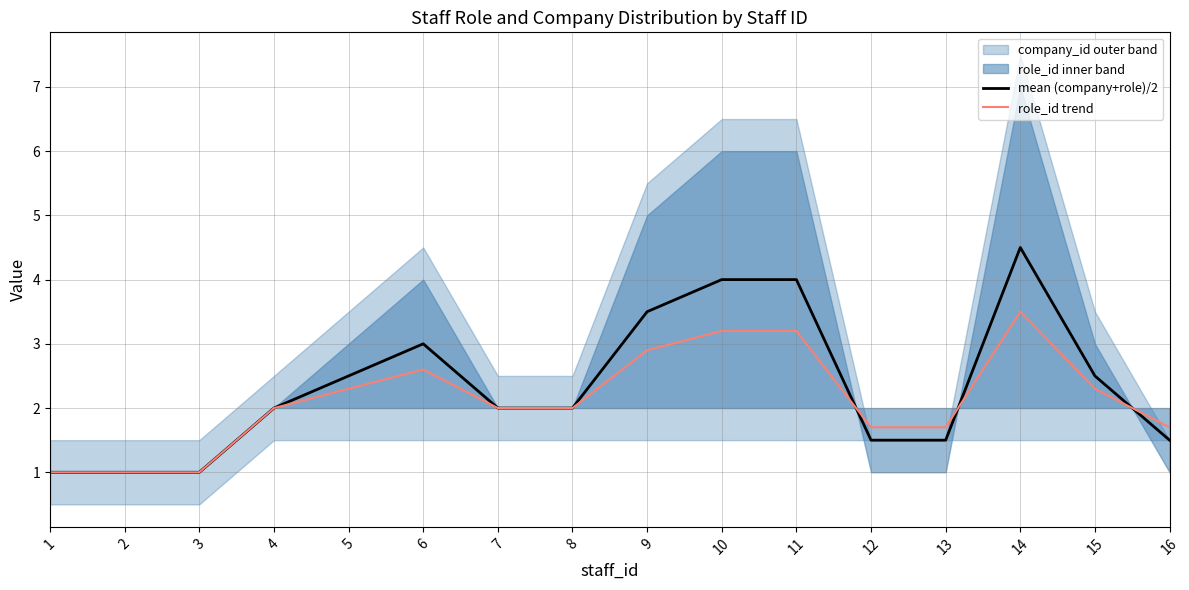

Reading left to right, extract all data points from this chart.

mean (company+role)/2: 1.0	1.0	1.0	2.0	2.5	3.0	2.0	2.0	3.5	4.0	4.0	1.5	1.5	4.5	2.5	1.5
role_id trend: 1.0	1.0	1.0	2.0	2.3	2.6	2.0	2.0	2.9	3.2	3.2	1.7	1.7	3.5	2.3	1.7